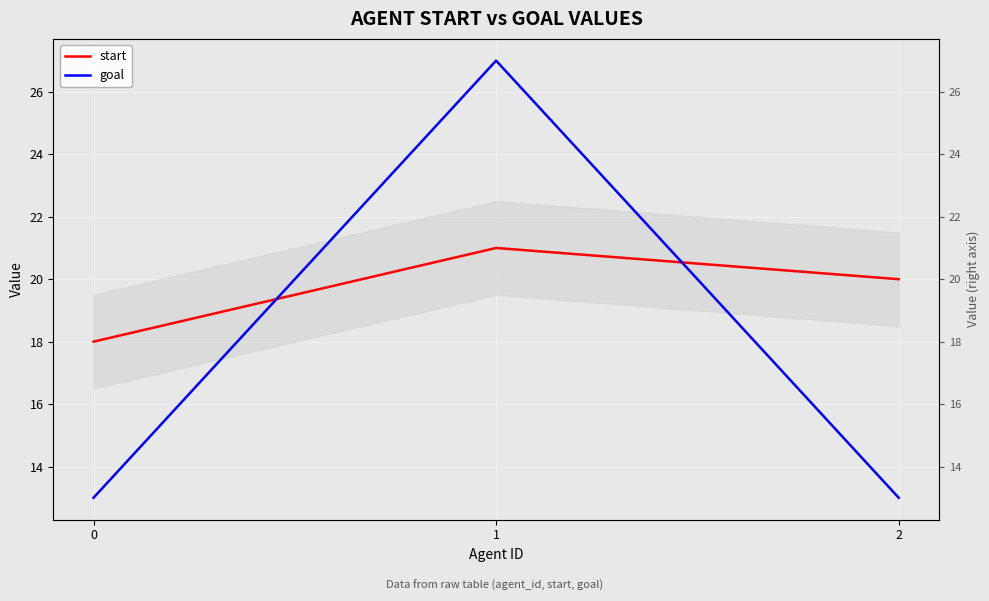

Does the chart display data point markers on the line(s)?

No